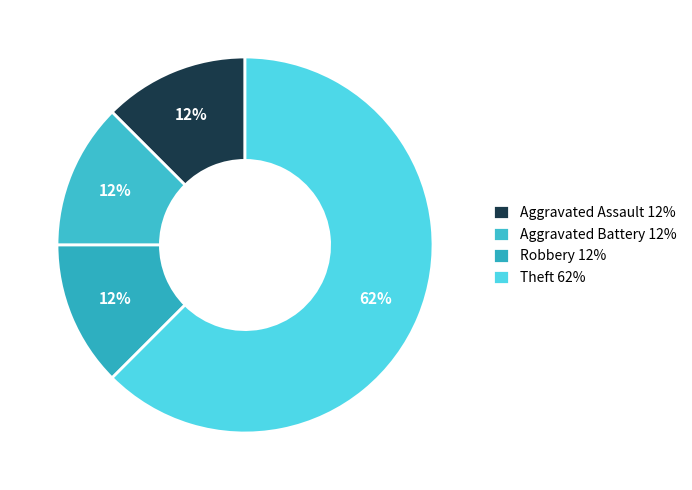

True or false: Aggravated Assault accounts for 21% of the total.

False